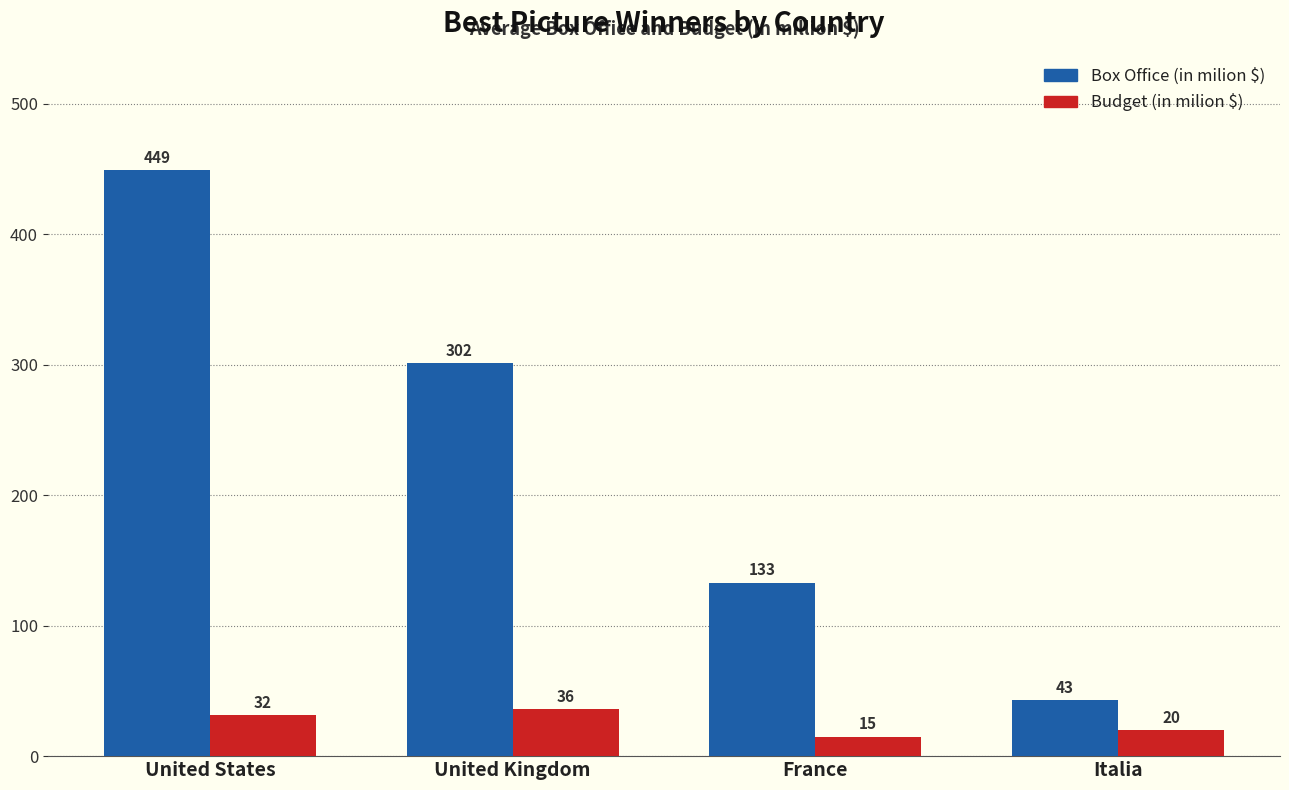

What position from the right is United States?

4